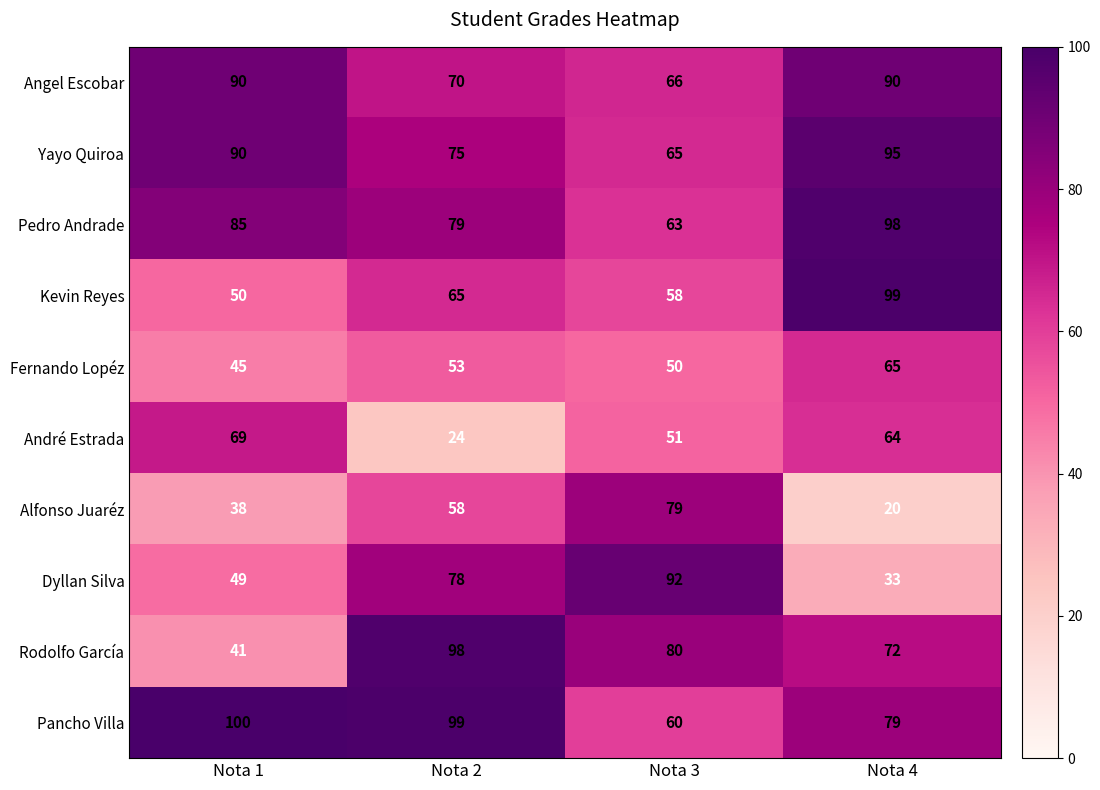

What is the total value across all series at Nota 2?

699